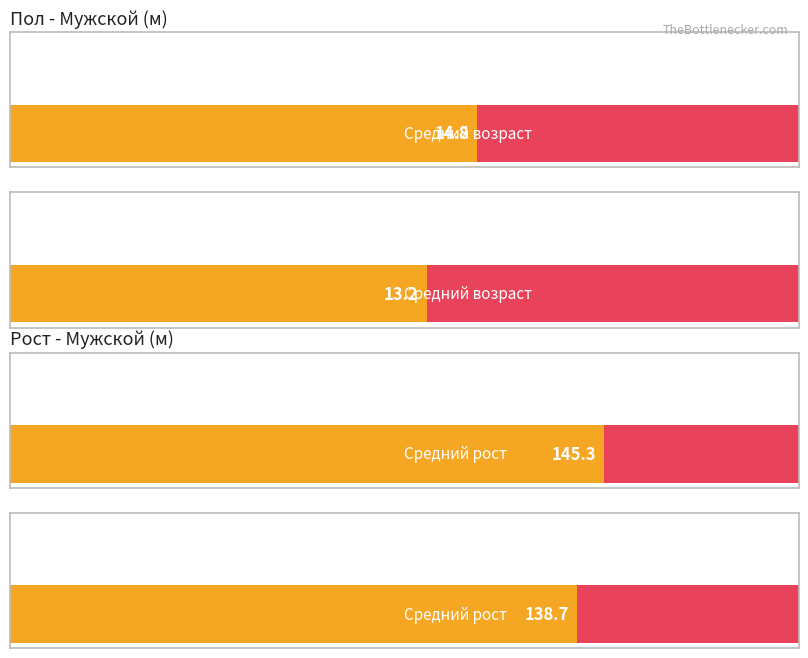

What is the difference between the maximum and minimum values in the Средний возраст series?

1.6